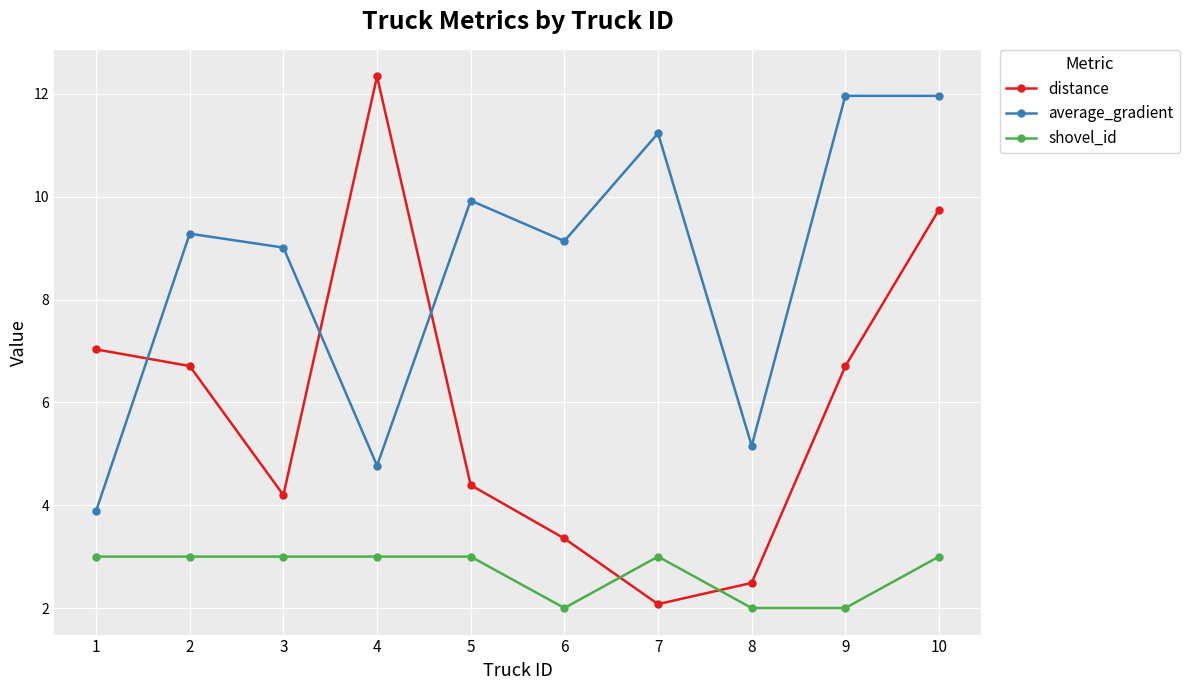

At which label does distance reach its peak?

4